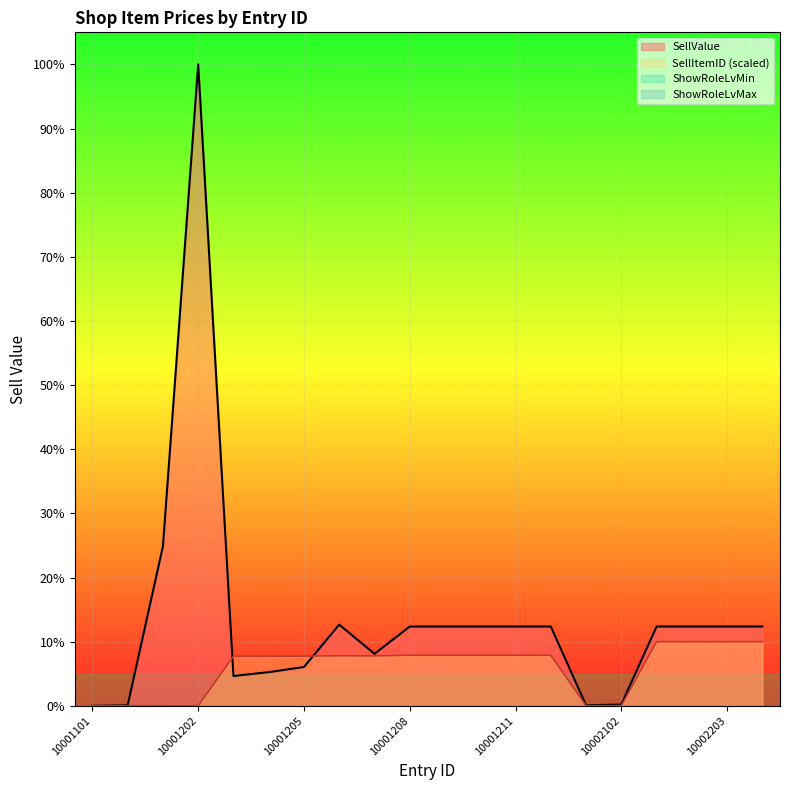

How many data points in SellItemID are above 0?

19